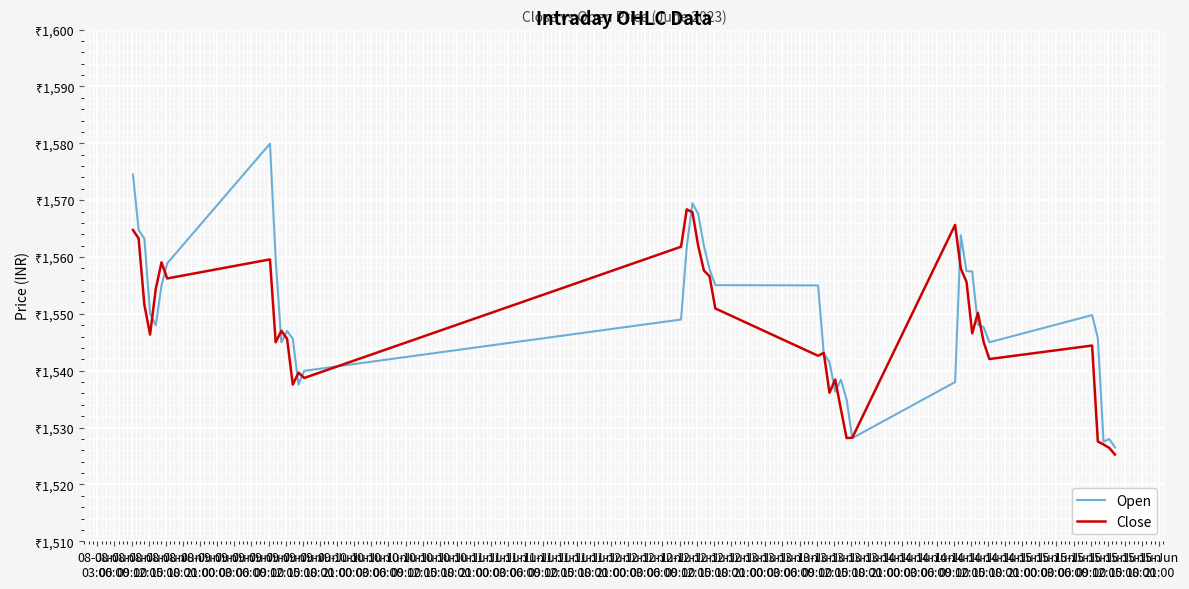

What is the average value of the Open series?

1550.1